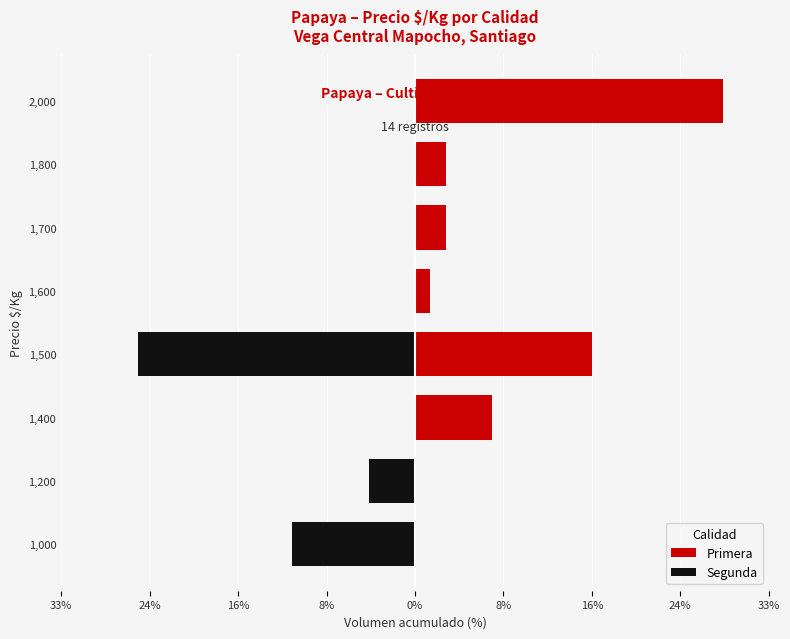

What is the minimum value shown in the chart?

-25.5